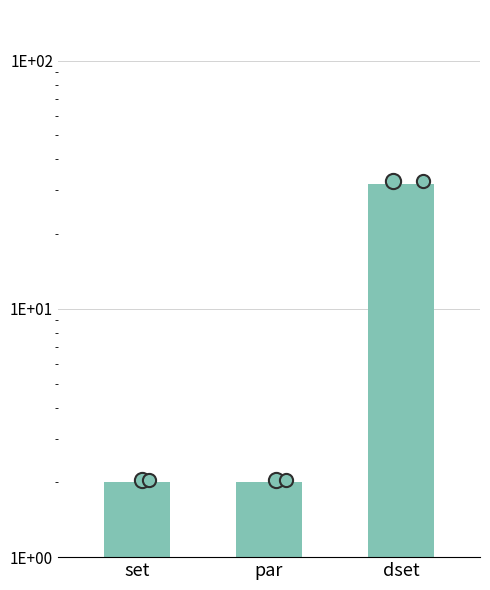

What is the change in value from set to dset?

+30